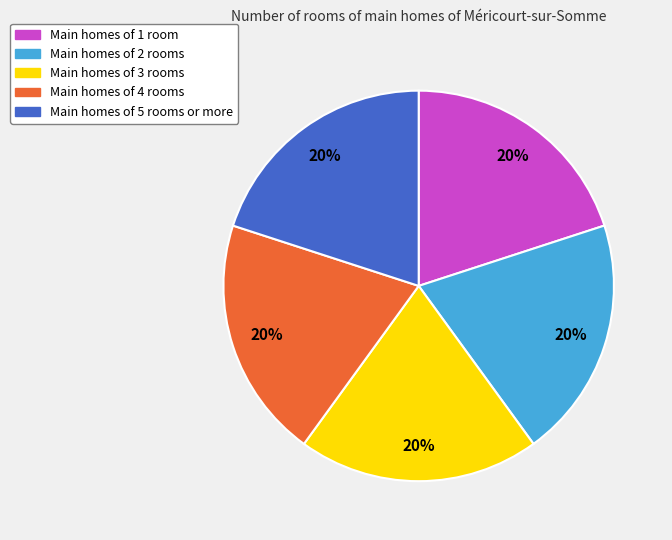

Is there any slice that represents more than half of the pie?

No